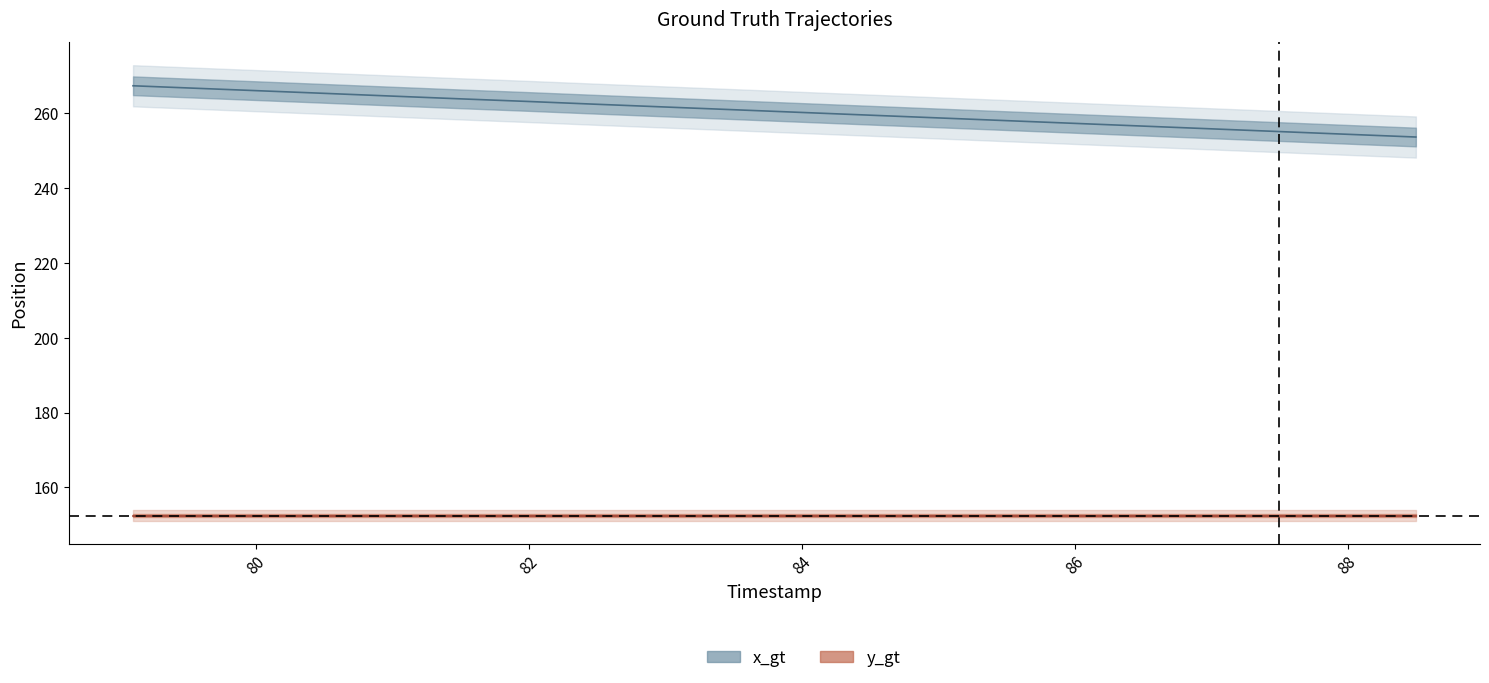

The value of x_gt at 84 is 468.7. True or false?

False